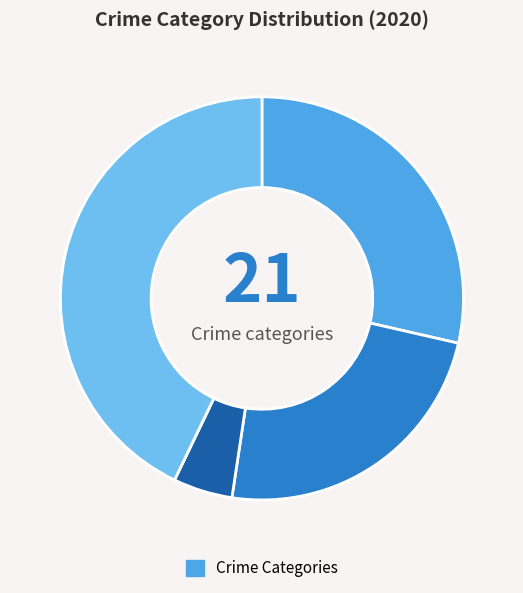

Does any single category account for the majority?

No